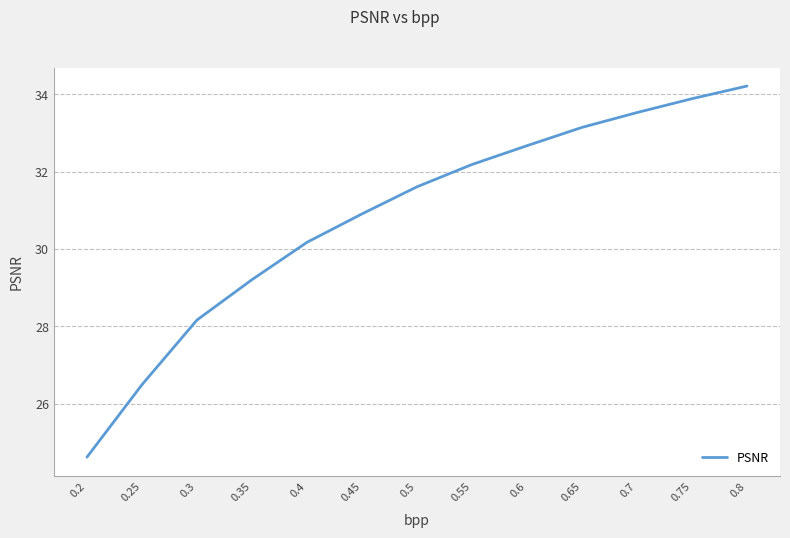

What is the average value?

30.8